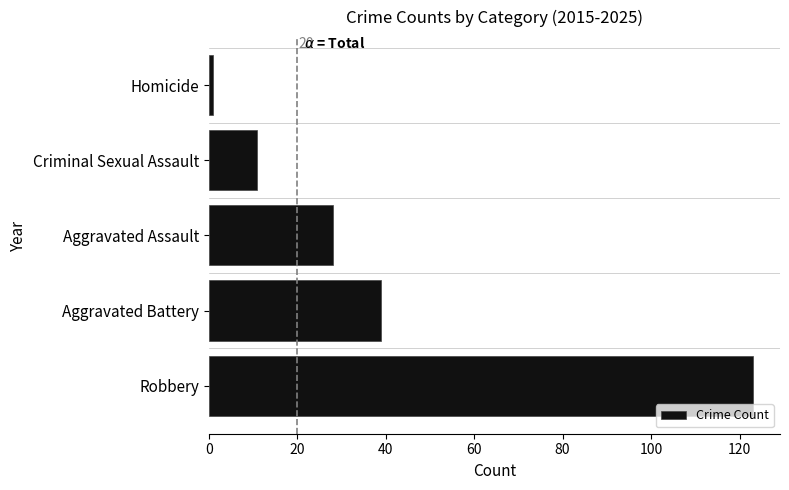

Reading bottom to top, transcribe all the data shown in this chart.

123	39	28	11	1